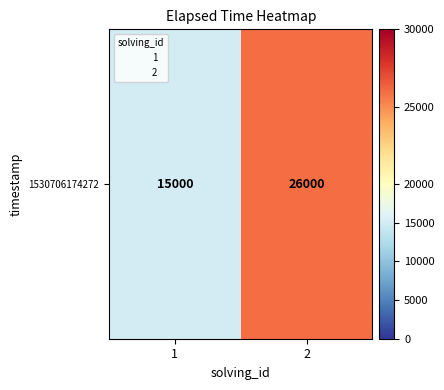

The value at 1 is 7768. True or false?

False